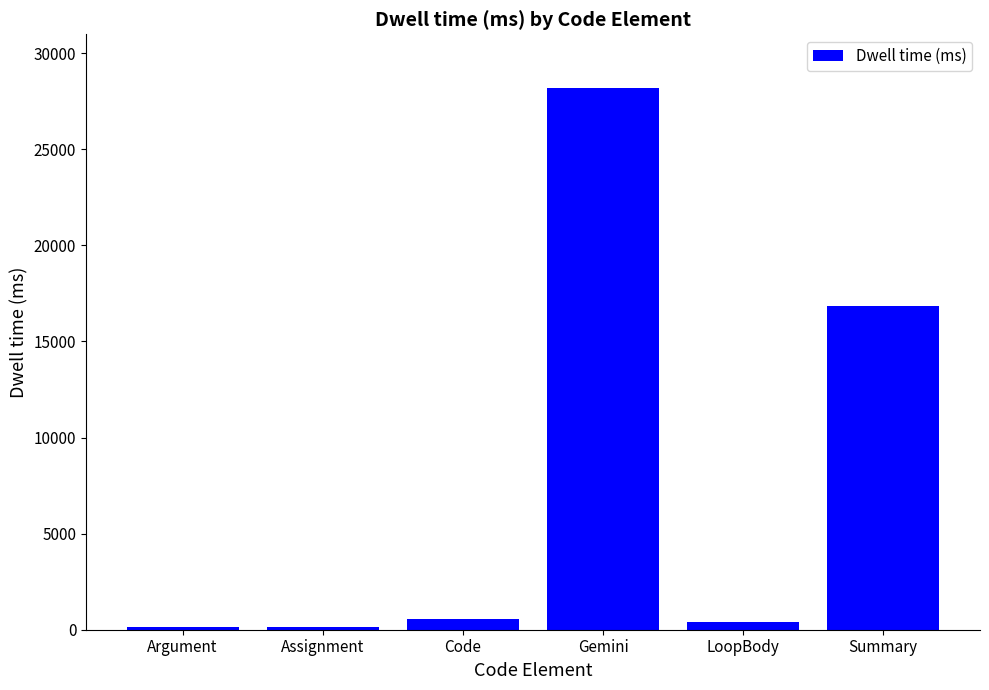

Are the bars grouped side by side (vs. stacked)?

No